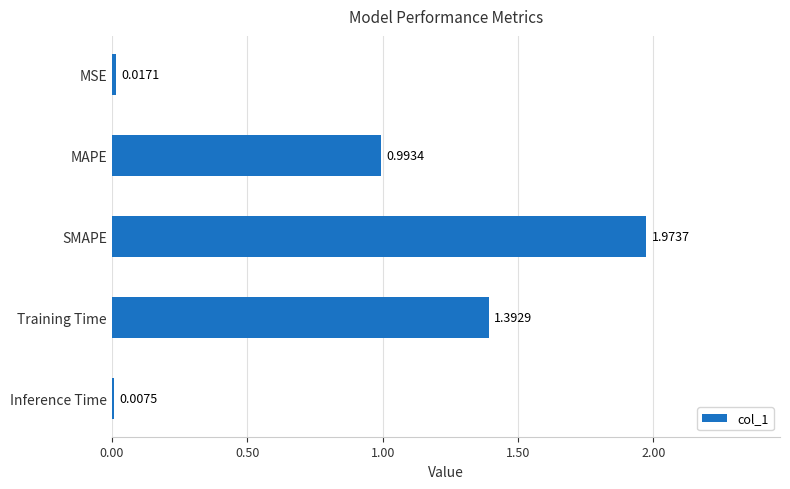

What is the change in value from MAPE to Inference Time?

-1.0